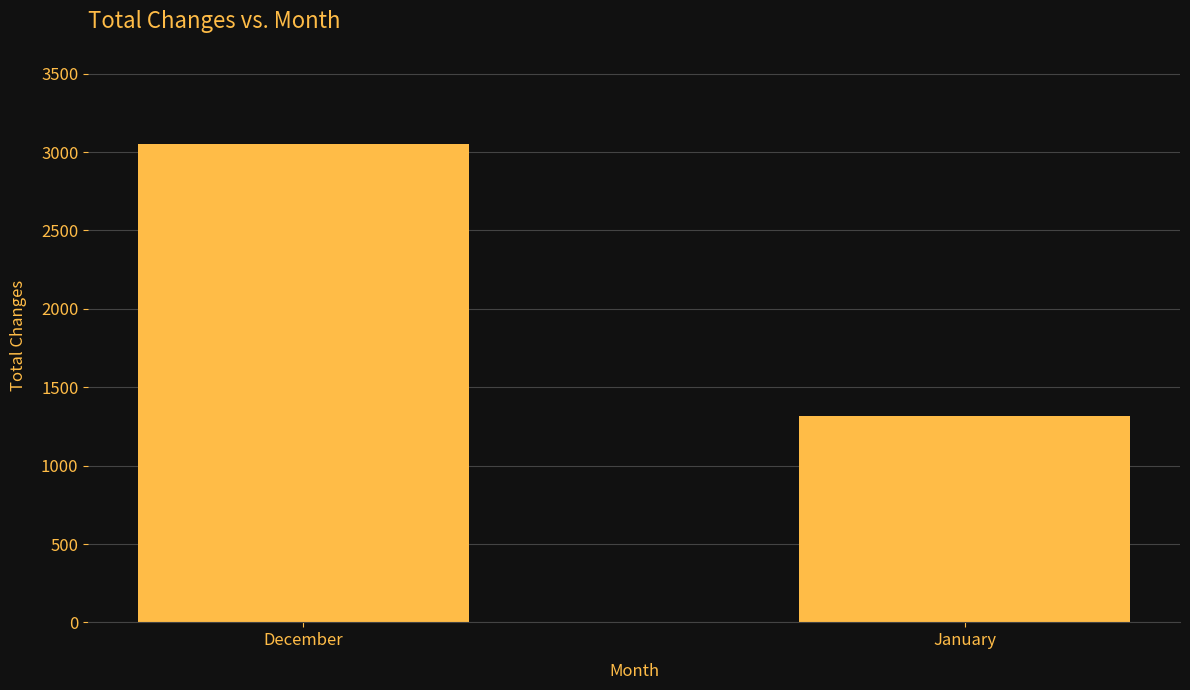

What is the label of the 2nd bar from the right?

December